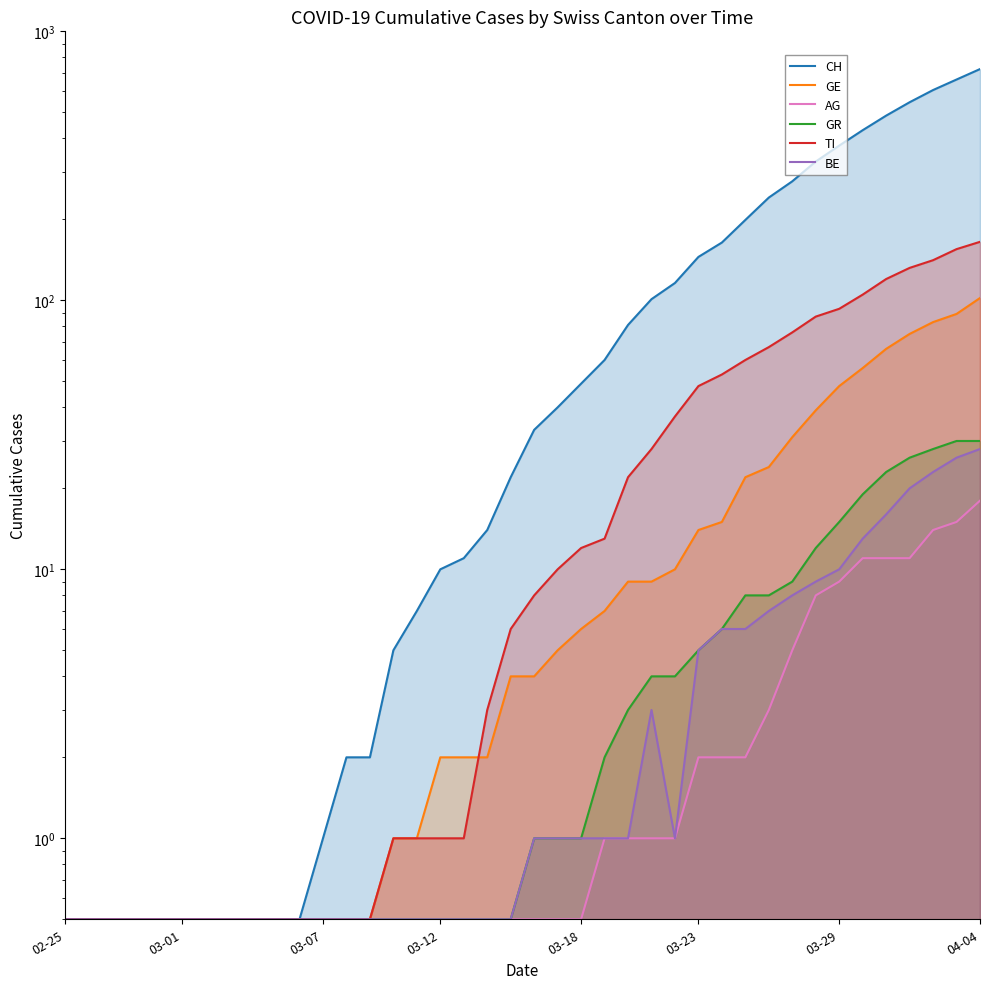

Where is CH nearest to the value 362?

03-29